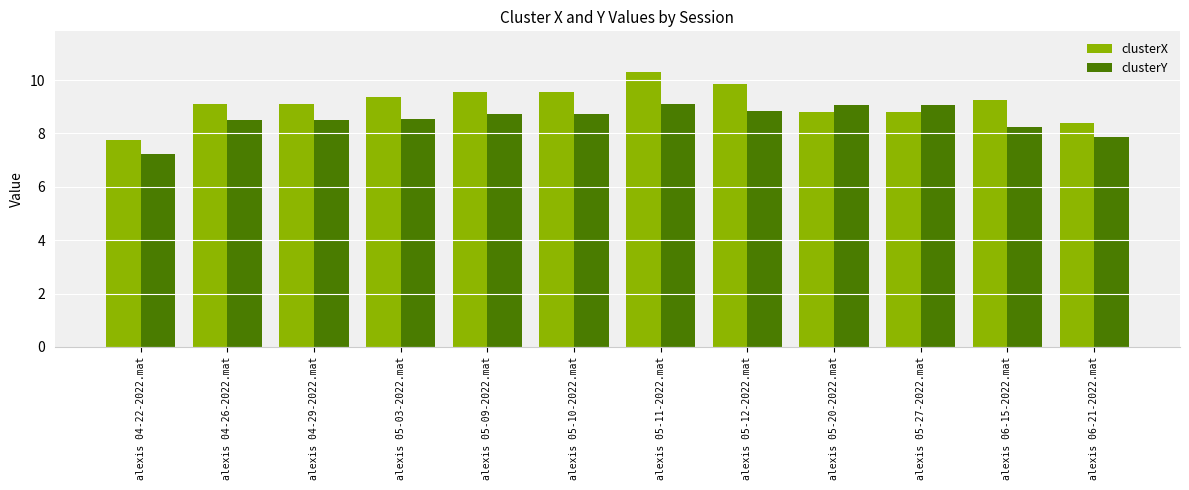

Rank the series at alexis 05-03-2022.mat from highest to lowest value.

clusterX, clusterY